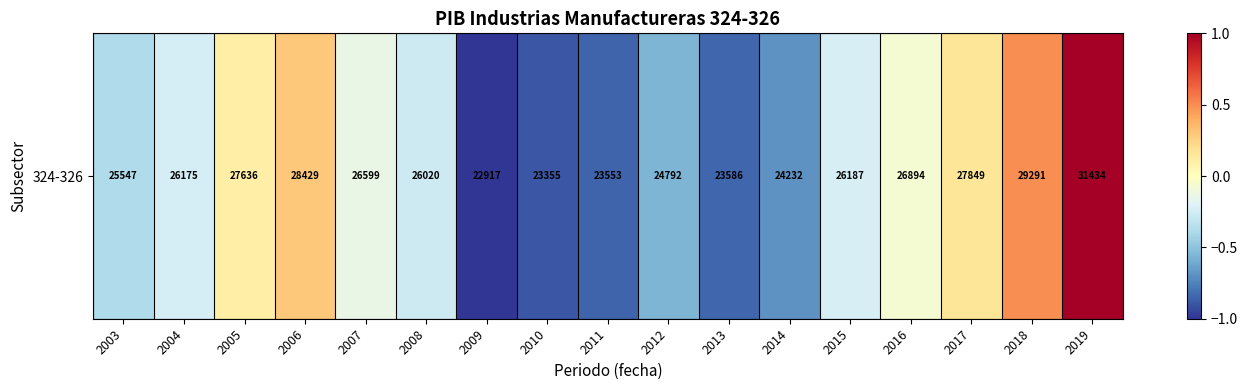

At which label does the data first exceed 0?

2005